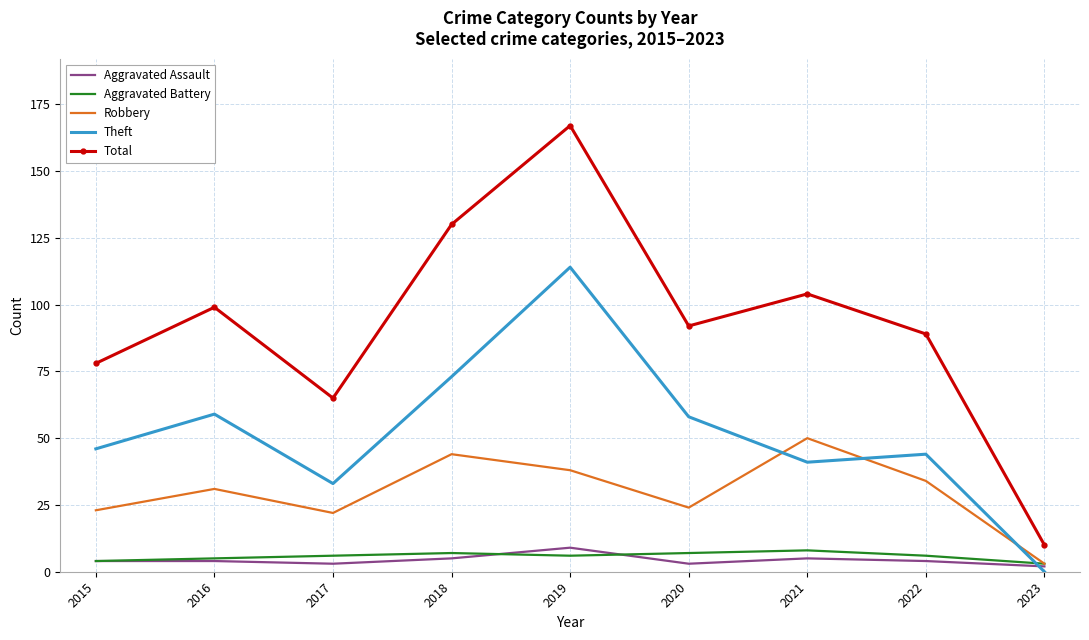

At how many categories does at least one series exceed 34?

8